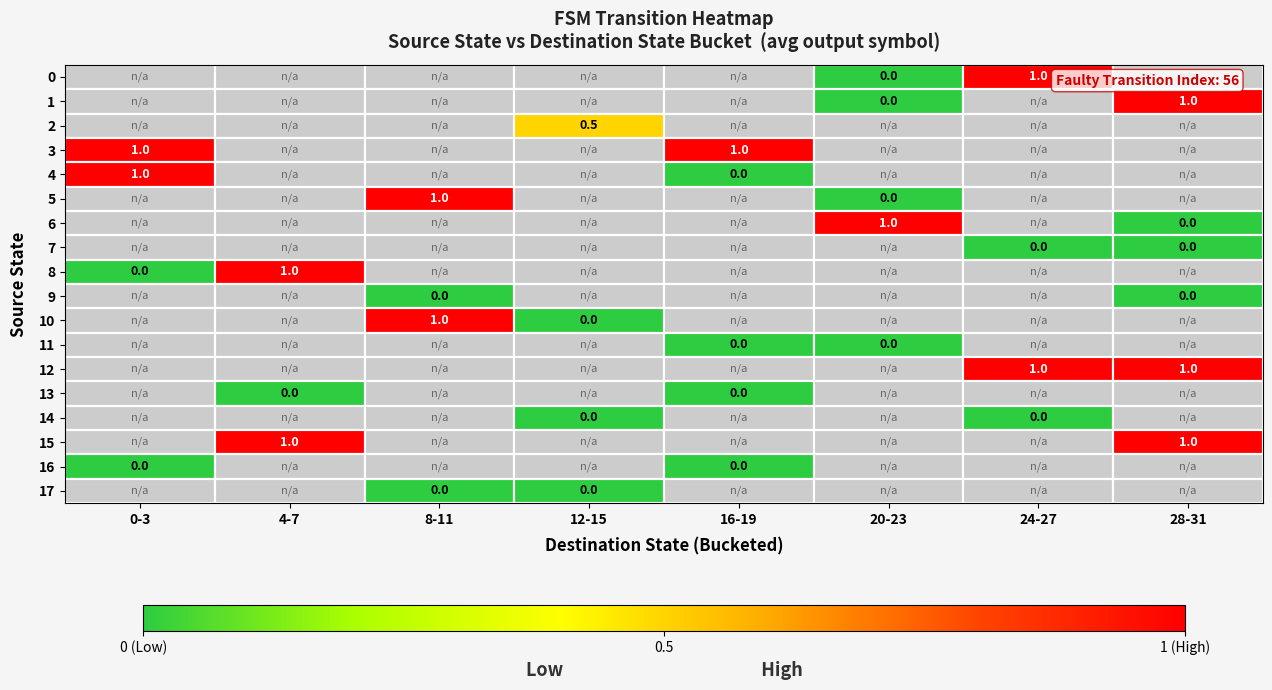

Is it true that 8 equals 1.0 at 4-7?

True